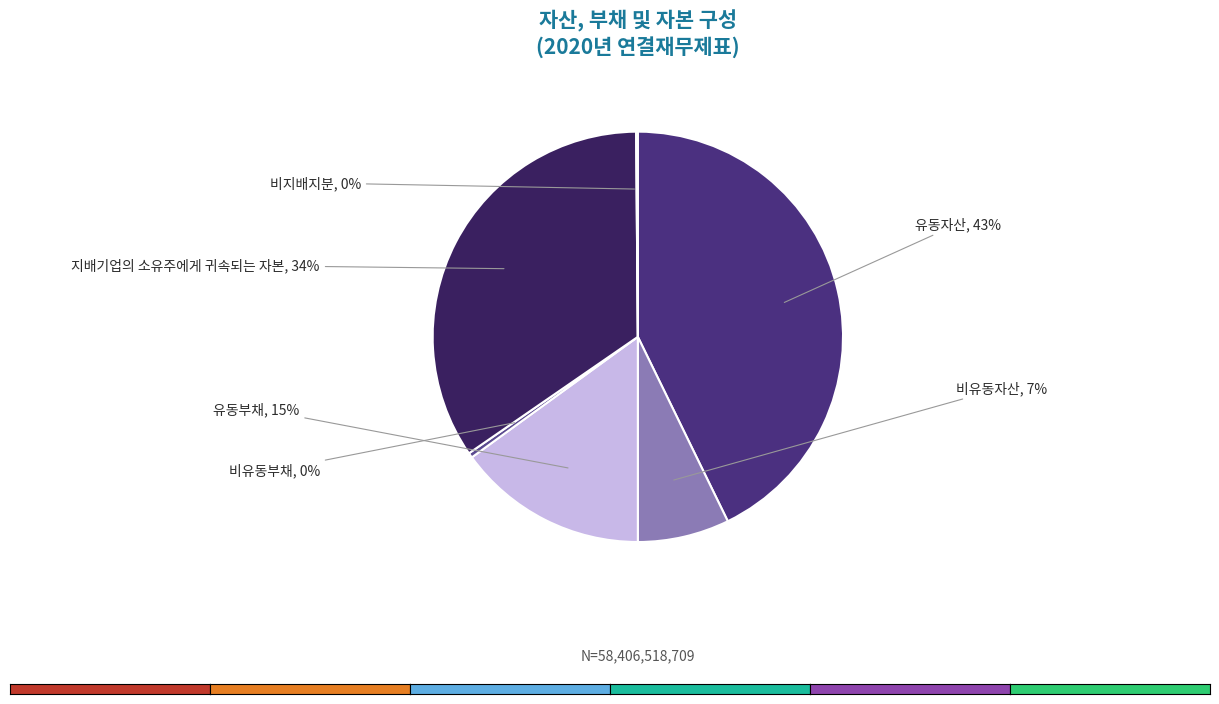

How many segments does this pie chart have?

6